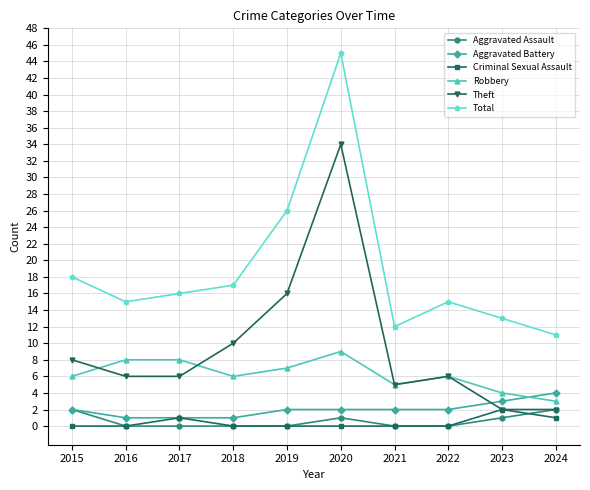

How many data points does each series have?

10